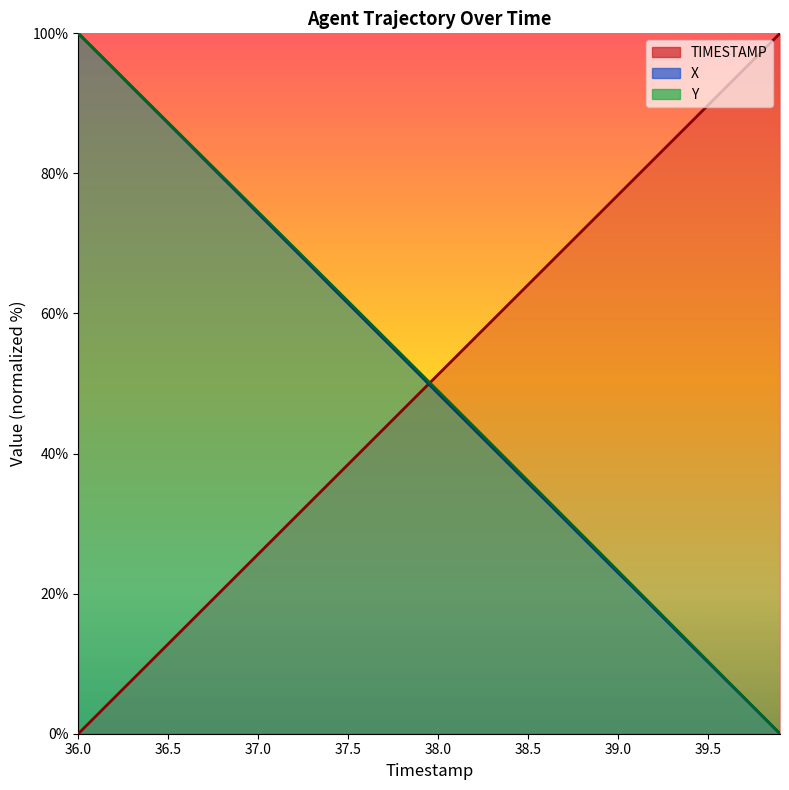

After their last crossing, which series has the higher values: Y or TIMESTAMP?

TIMESTAMP